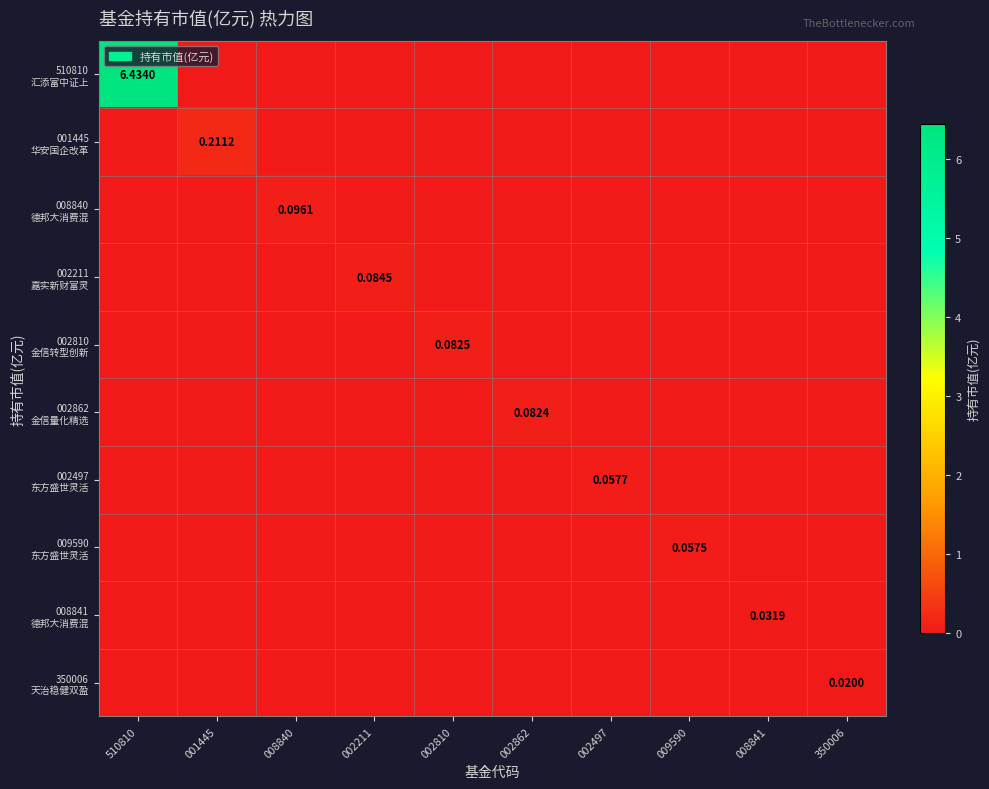

How many series are shown in this chart?

10